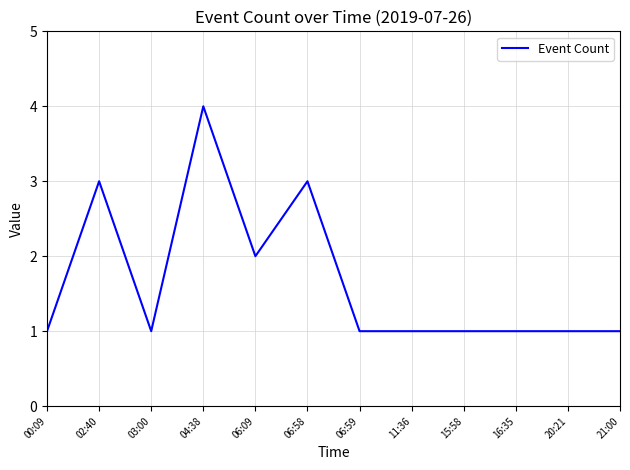

Is it true that the value at 15:58 is 1?

True